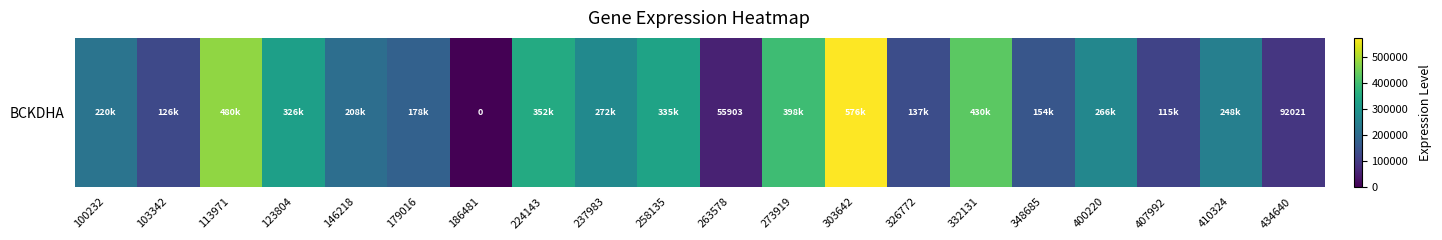

Which category has the highest value across all series?

303642